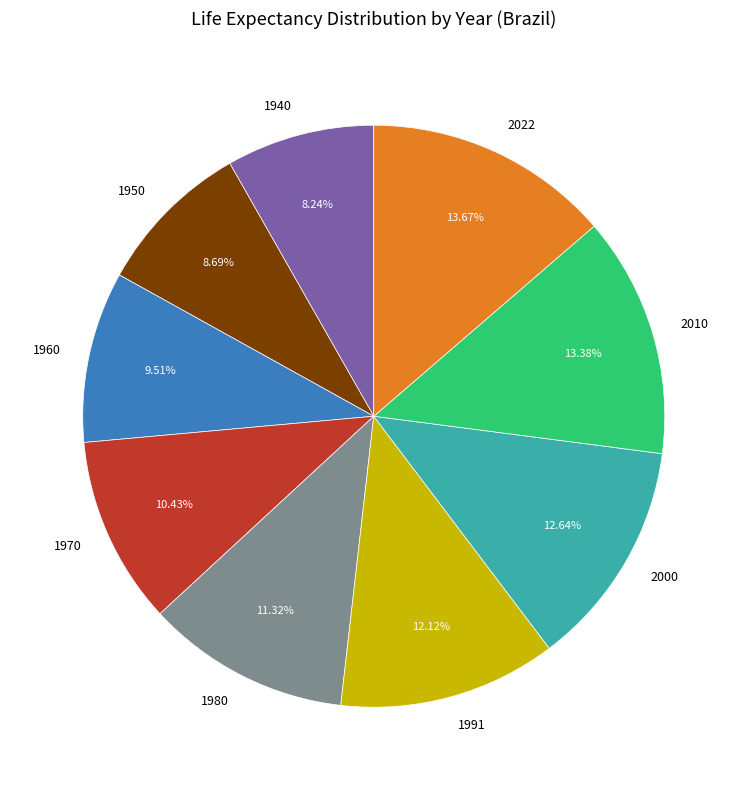

What percentage is the 2010 slice, to the nearest percent?

13%